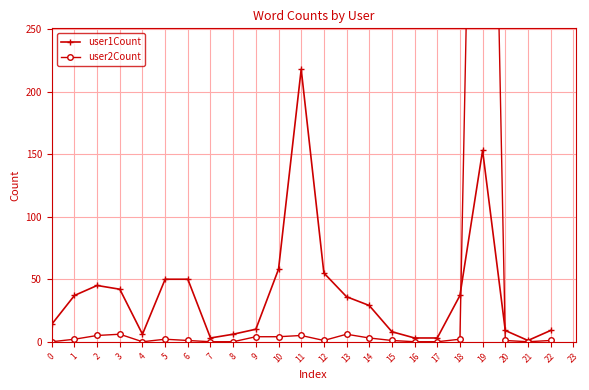

Count the number of data series in this chart.

2